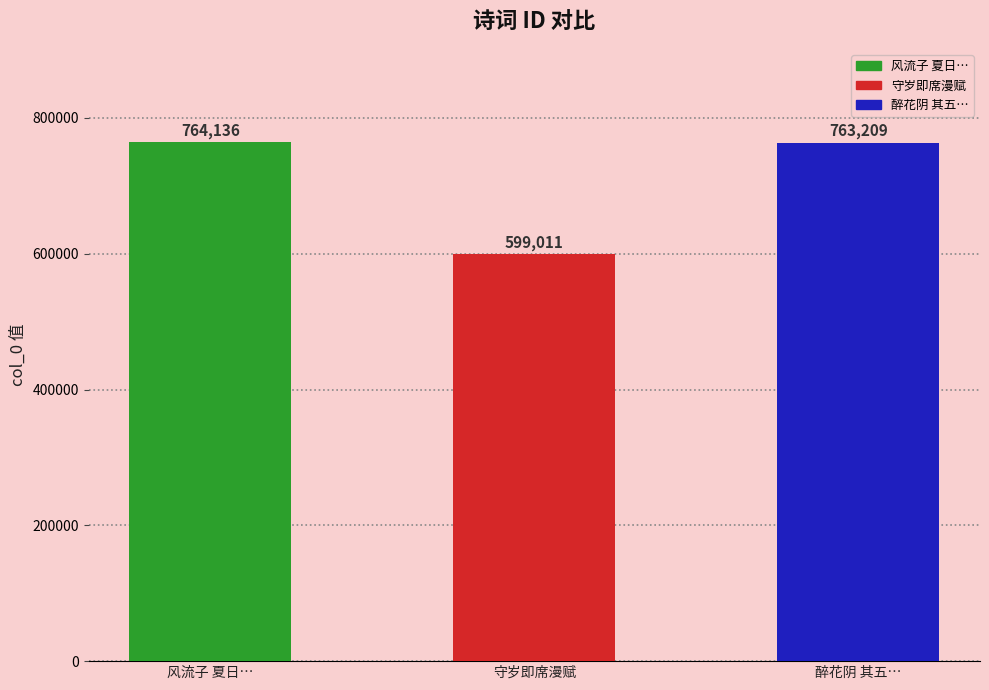

Between 醉花阴 其五… and 风流子 夏日…, which is larger?

风流子 夏日…